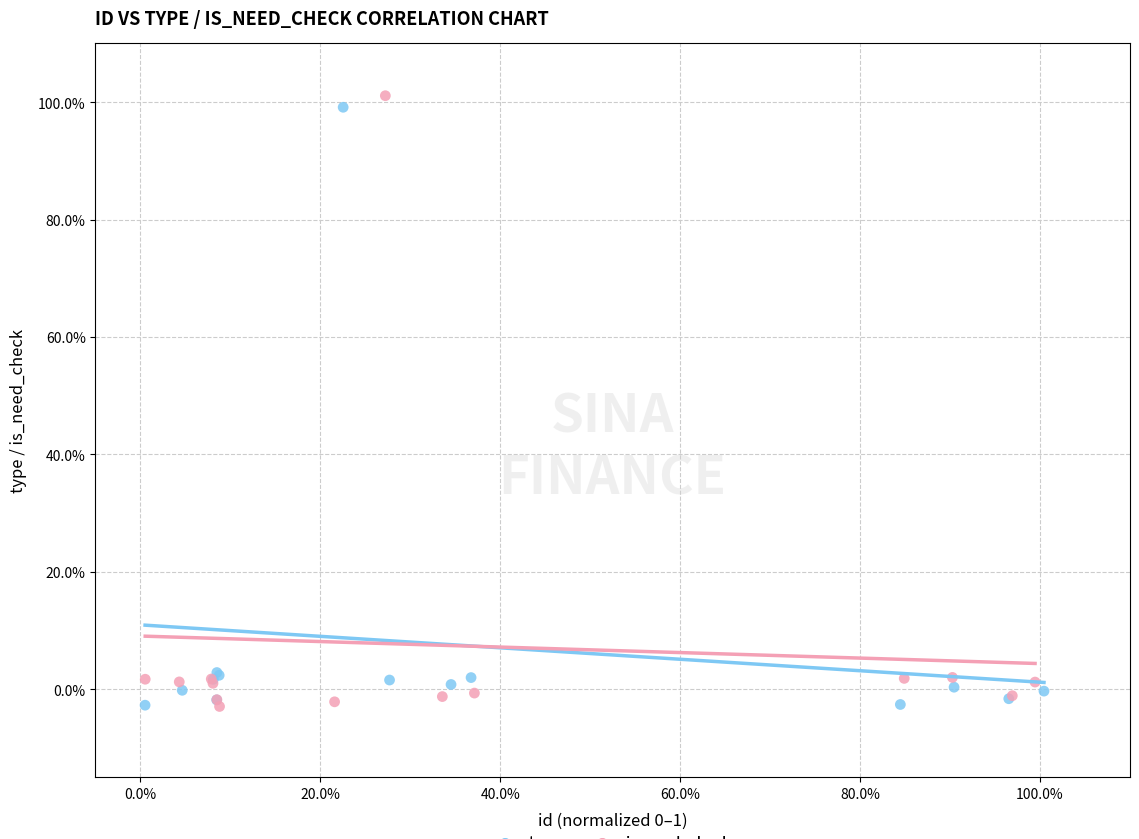

What are all the series names shown in the legend?

type, is_need_check